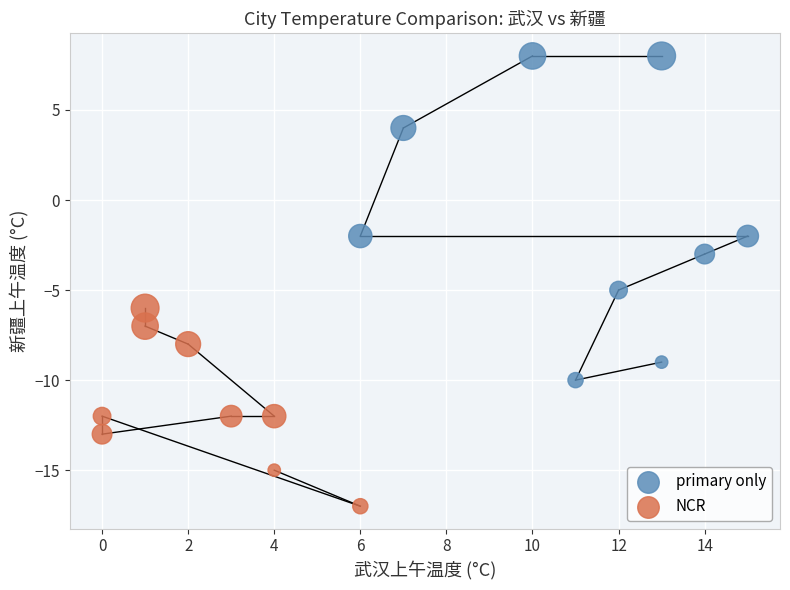

Which series has the widest spread of Y values?

primary only